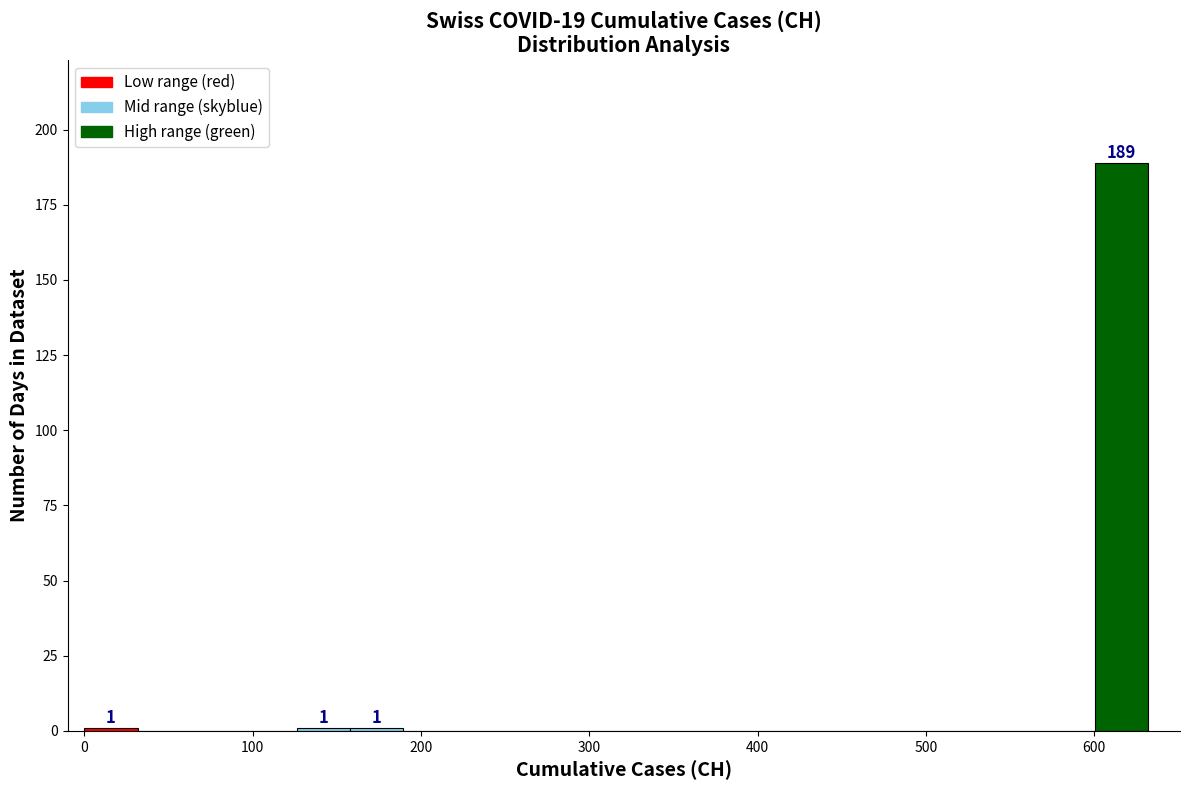

Read against the x-axis, roughly where is the centre of the tallest bar?

620